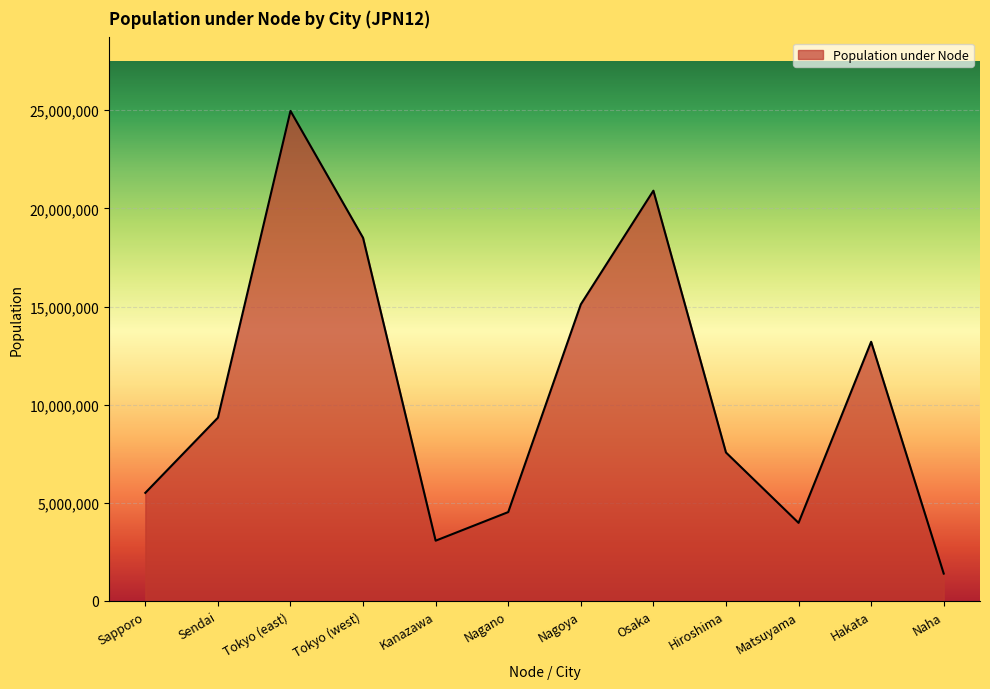

Rank the categories by value from highest to lowest.

Tokyo (east), Osaka, Tokyo (west), Nagoya, Hakata, Sendai, Hiroshima, Sapporo, Nagano, Matsuyama, Kanazawa, Naha